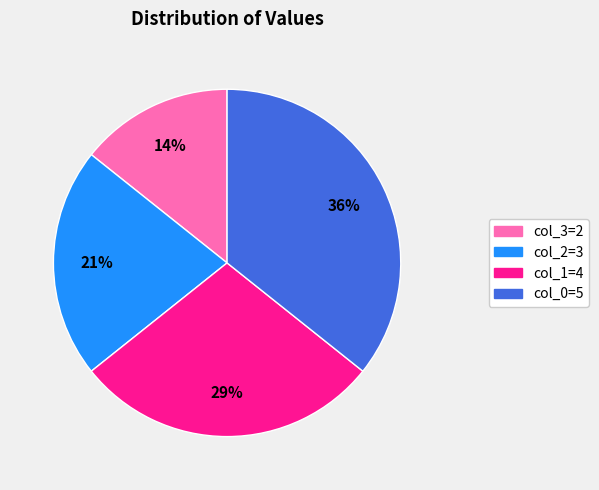

How many segments does this pie chart have?

4